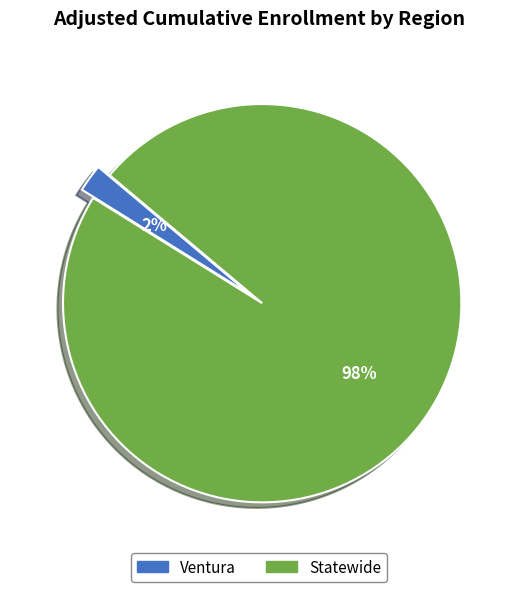

To the nearest percent, what percentage of the pie is Statewide?

98%